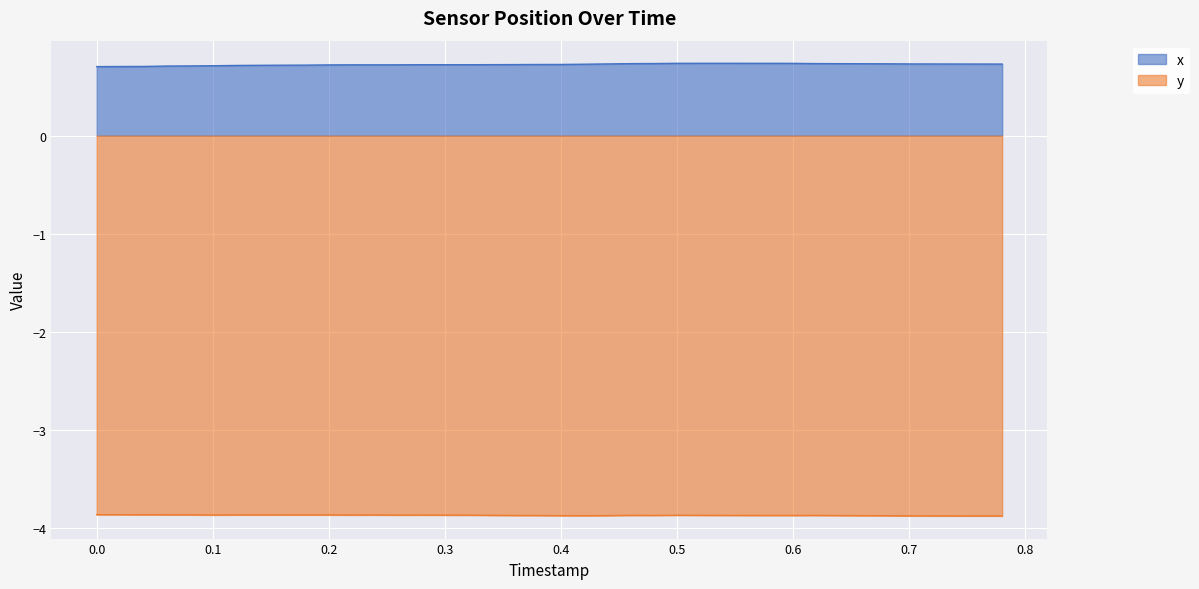

What is the value of the y point at the 33rd from the left?

-3.9